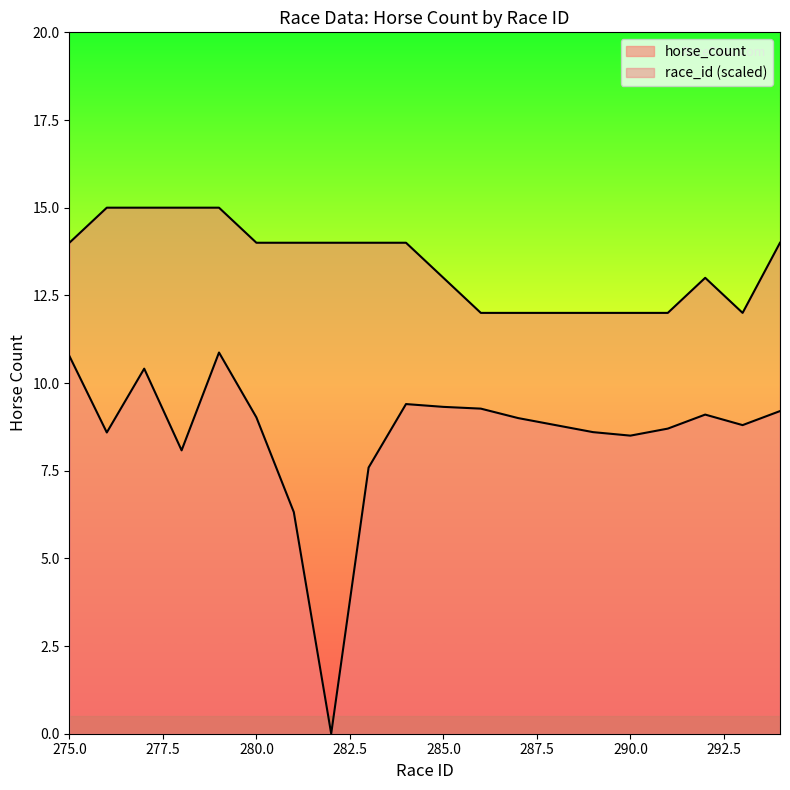

What is the value of the 16th point from the left?

12